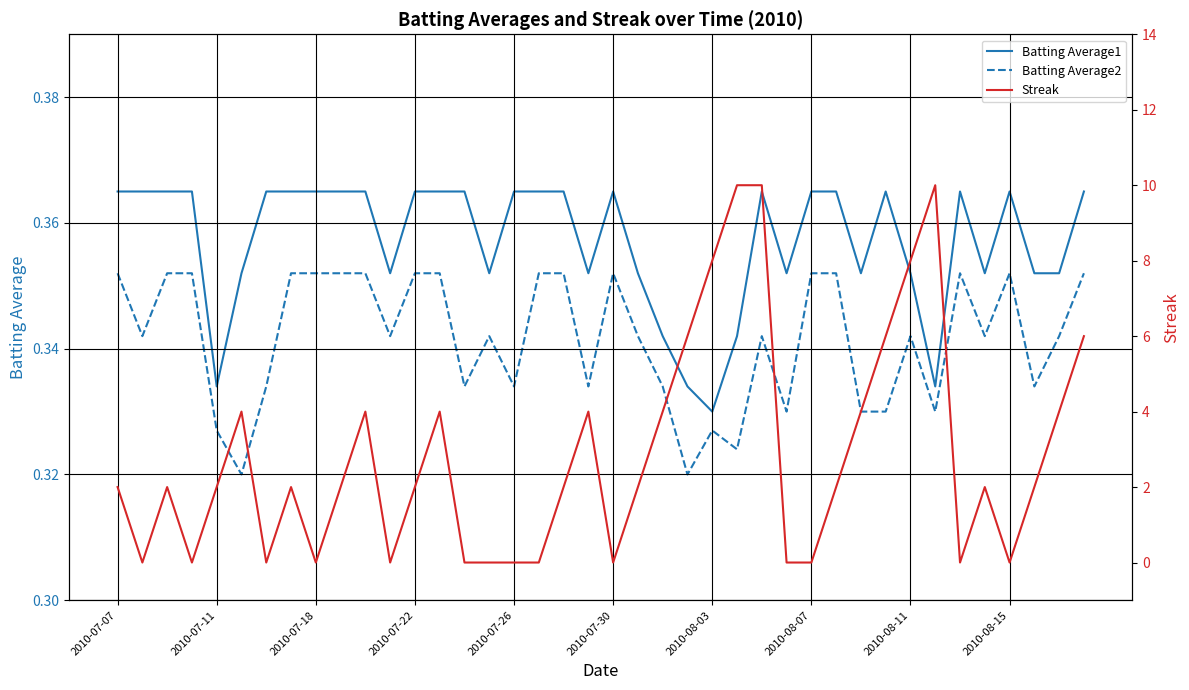

Is it true that Batting Average2 equals 0.5 at 33?

False